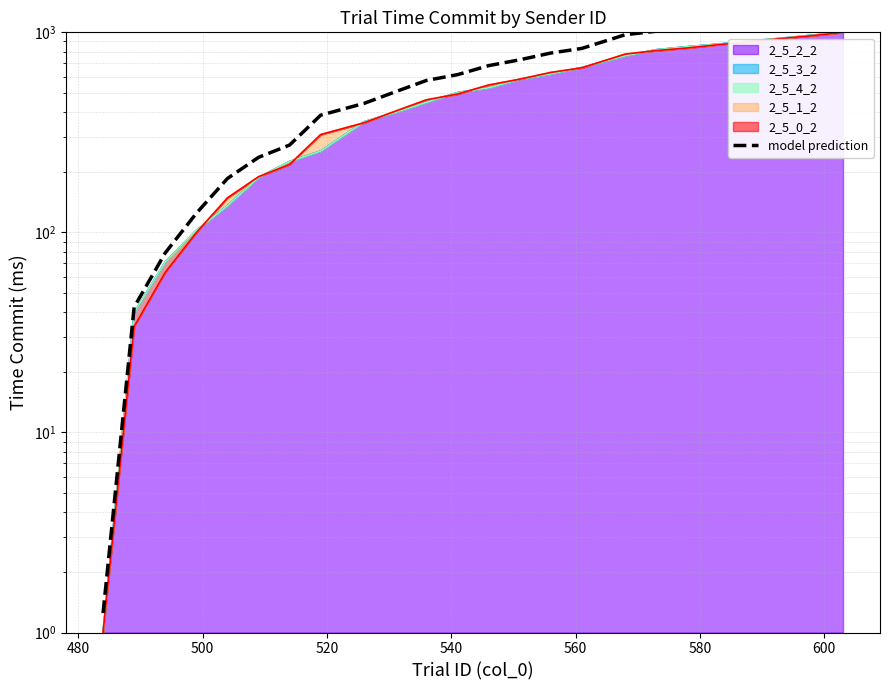

What is the label of the 20th point from the right?

540